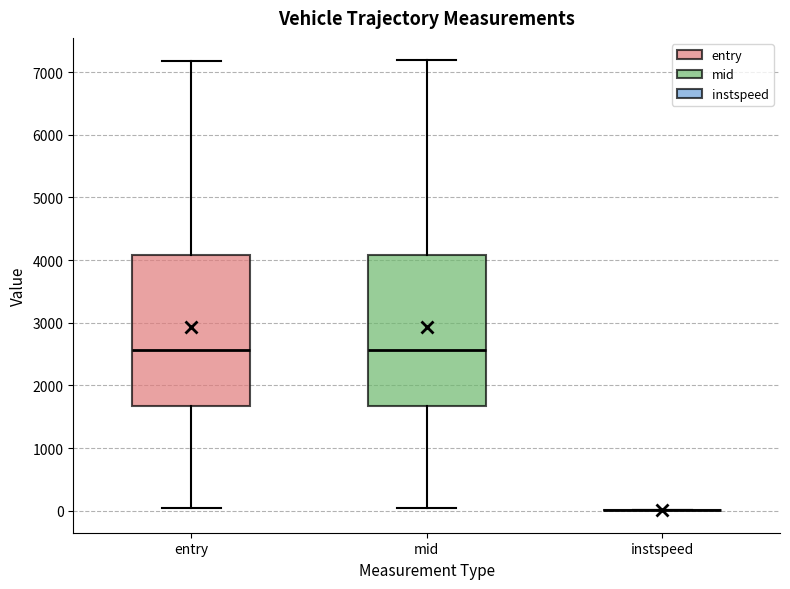

Reading left to right, transcribe this box plot: for each box, give where its median line is, the range the box spans, and where its two whiskers end, as read against the y-axis. The values are not printed on the chart, so give them approximately, as read against the axis.

entry: median 2600, box 1700 to 4100, whiskers 0 to 7200
mid: median 2600, box 1700 to 4100, whiskers 0 to 7200
instspeed: box collapsed to a line at 0, whiskers 0 to 0